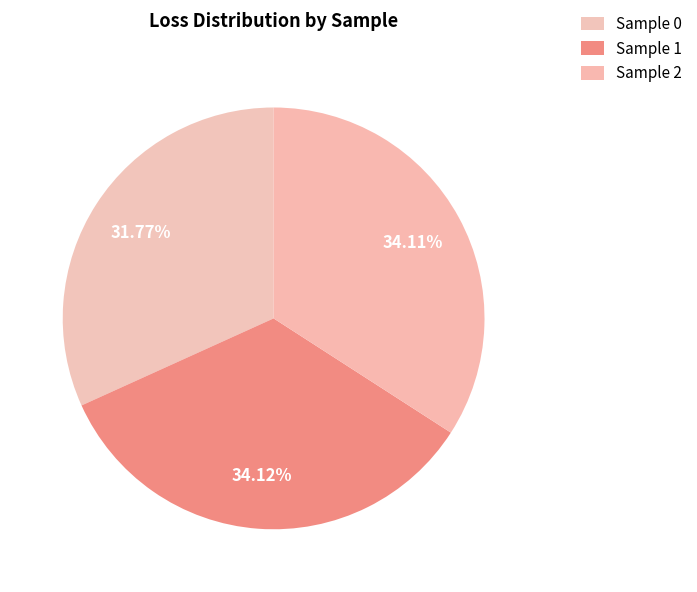

How many slices are in this pie chart?

3